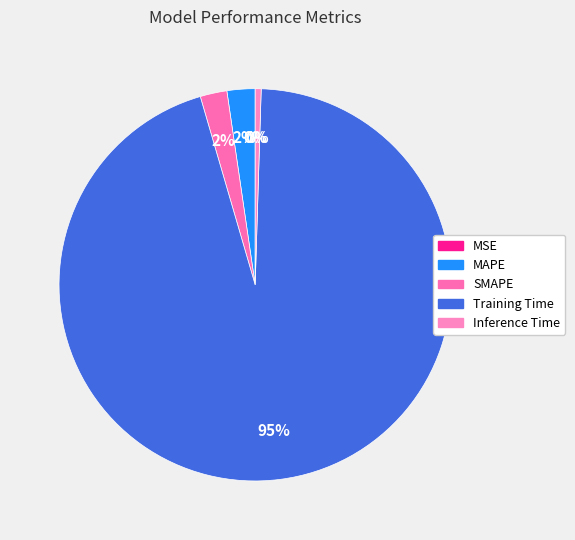

What percentage is the Training Time slice, to the nearest percent?

95%